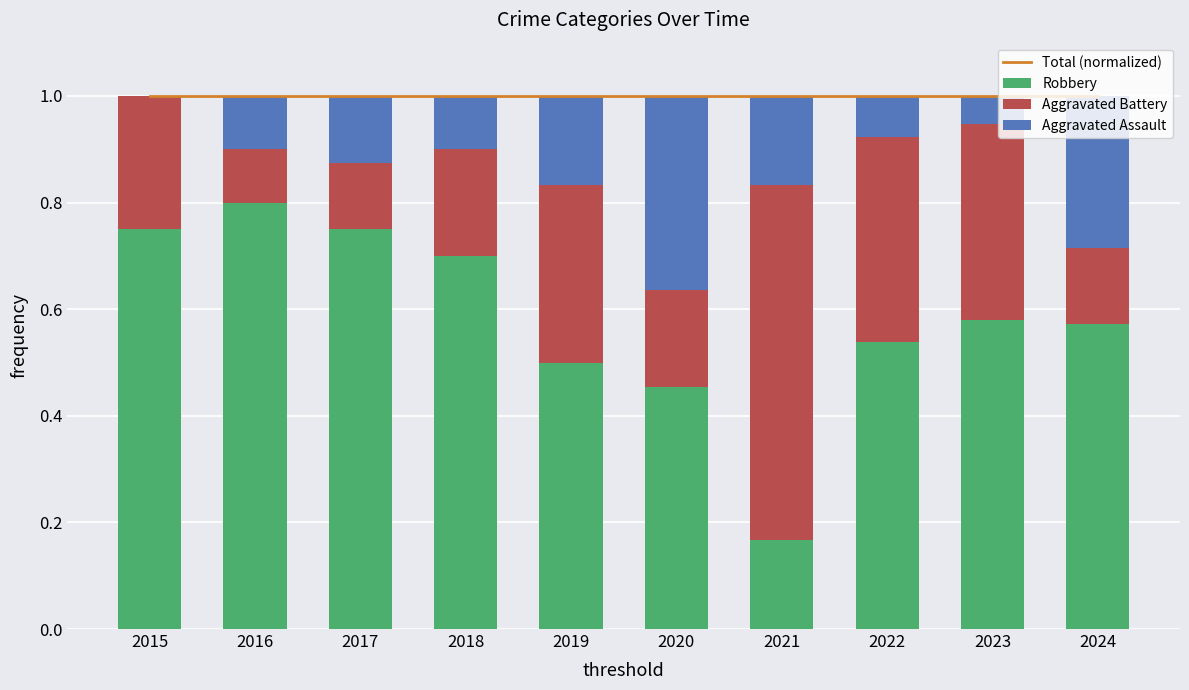

What is the minimum value for Total (normalized)?

1.0